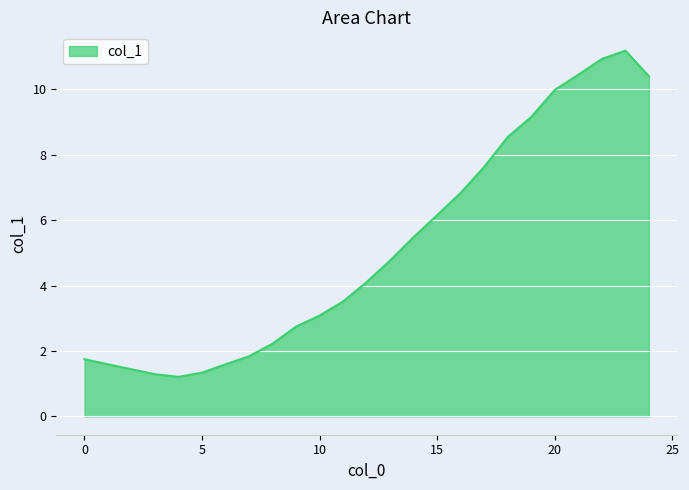

How many series are shown in this chart?

1